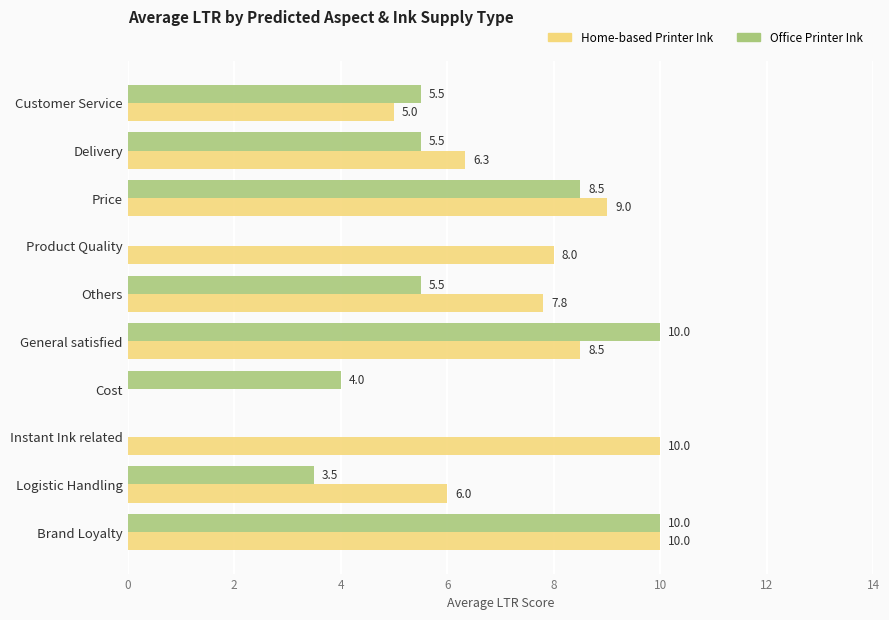

Where is Home-based Printer Ink nearest to the value 5?

Customer Service